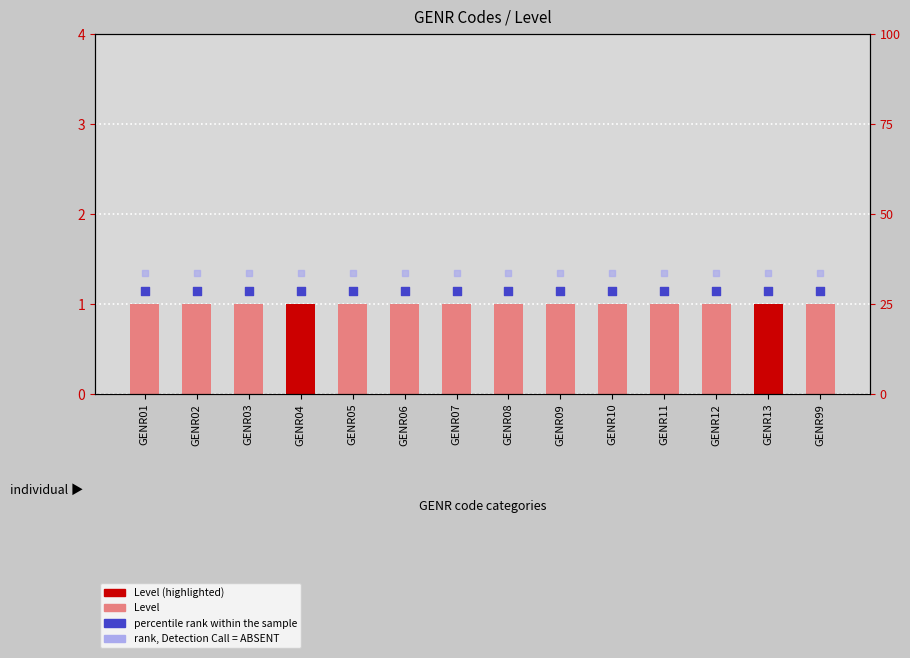

What are all the series names shown in the legend?

Level, percentile rank within the sample, rank, Detection Call = ABSENT